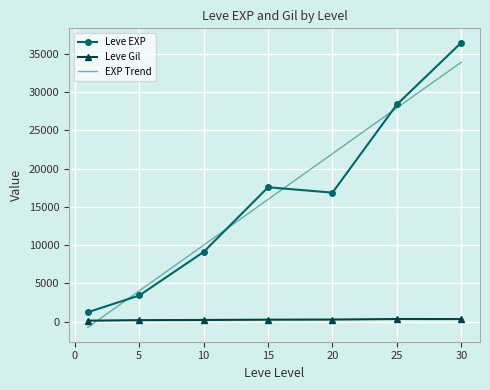

True or false: Leve EXP and Leve Gil cross at least once.

False